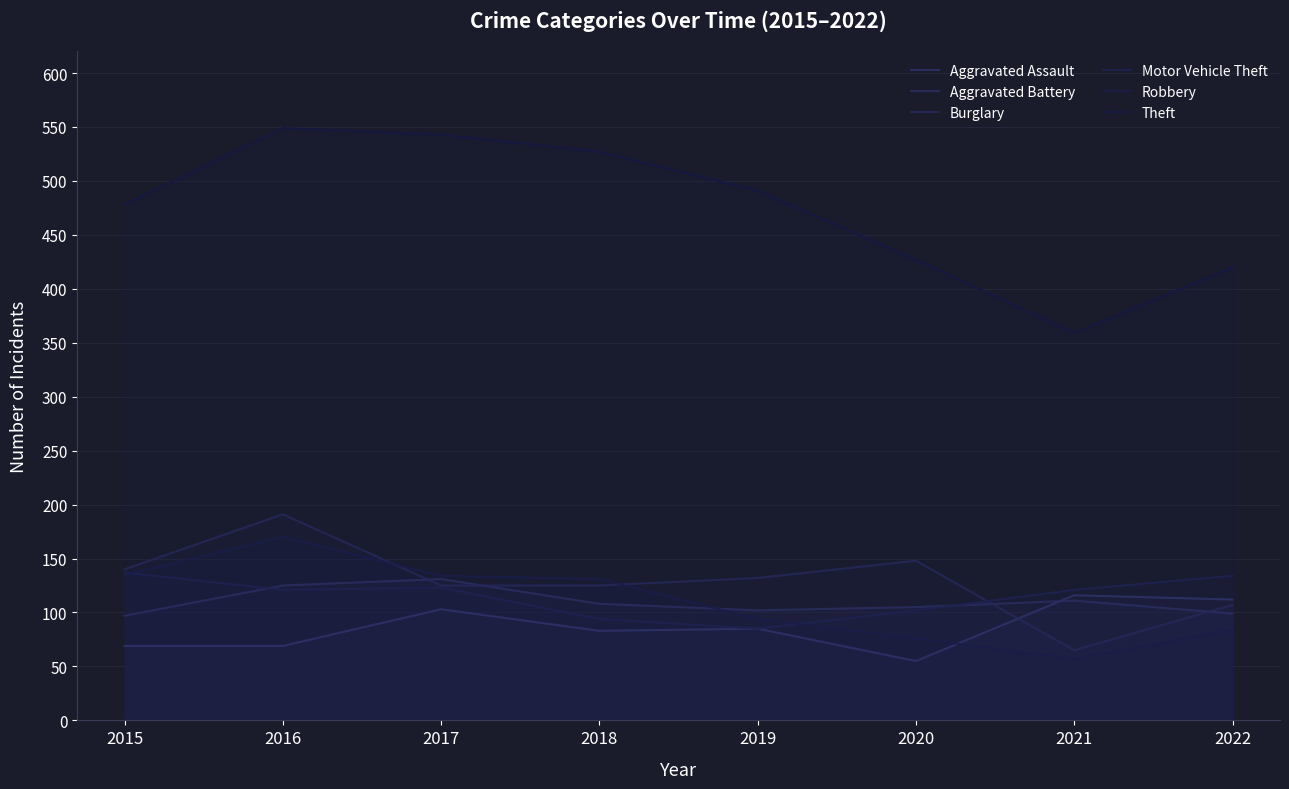

What is the lowest value of the Motor Vehicle Theft series?

85